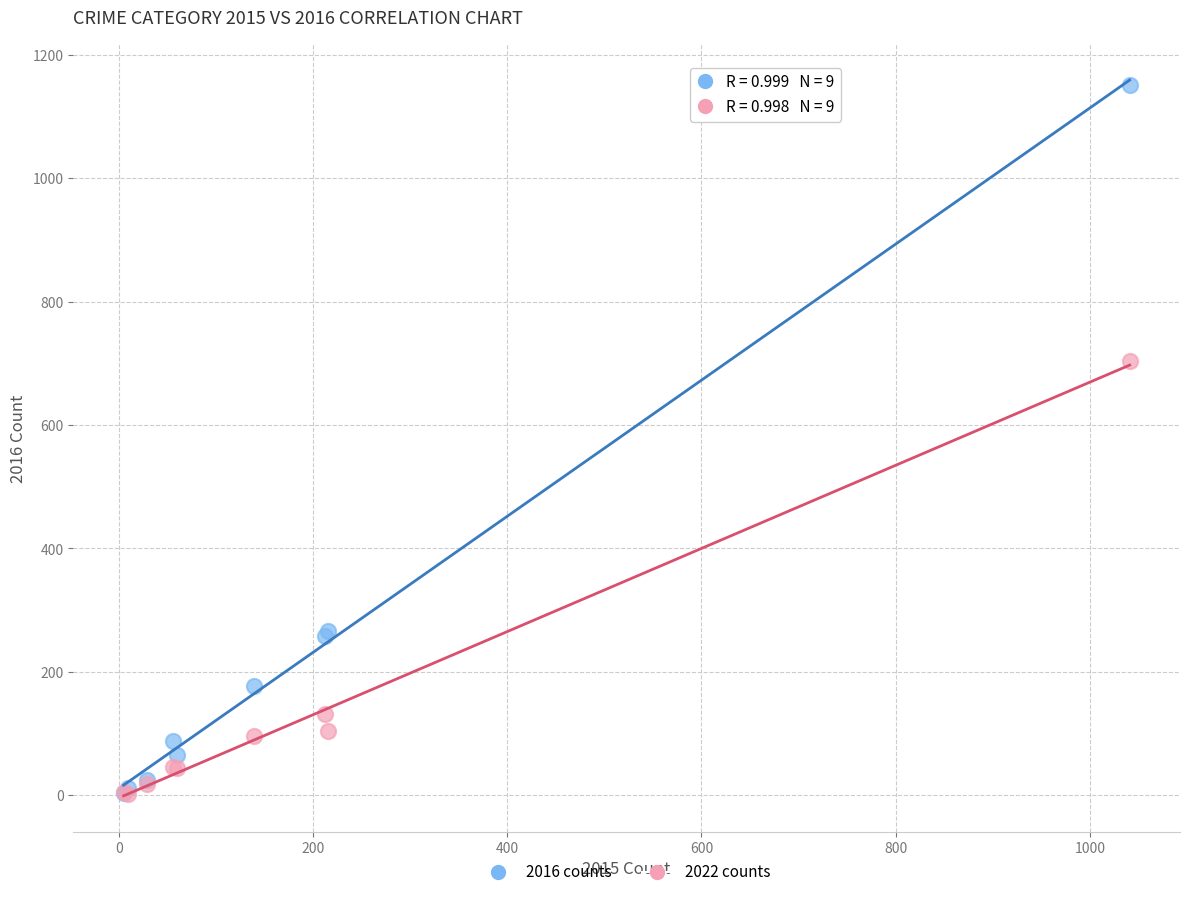

Across all series, what Y value is closest to 577?

704